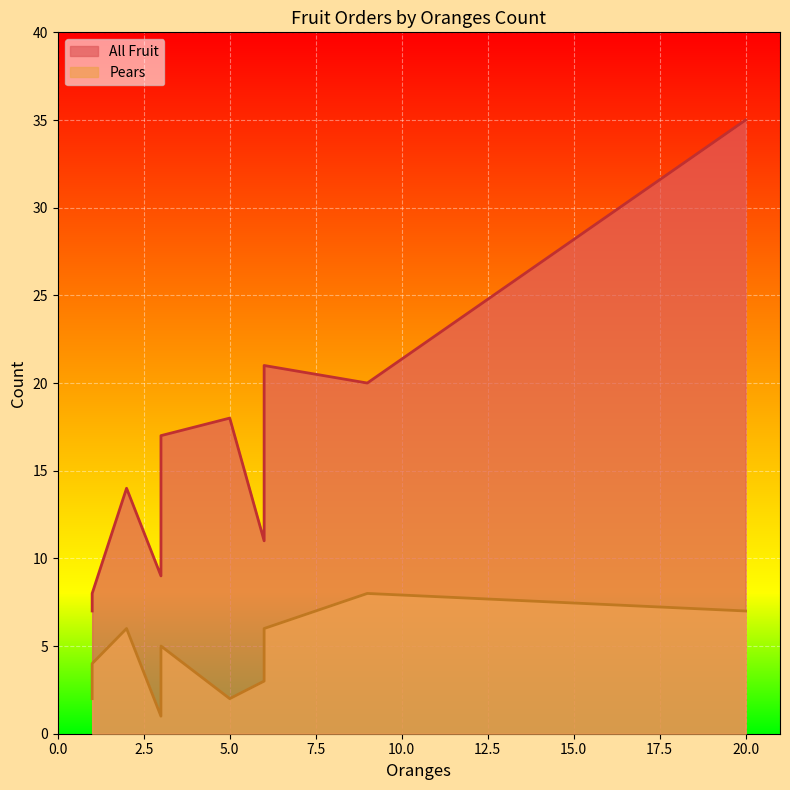

Count the Pears values in the range 2 to 6.

7